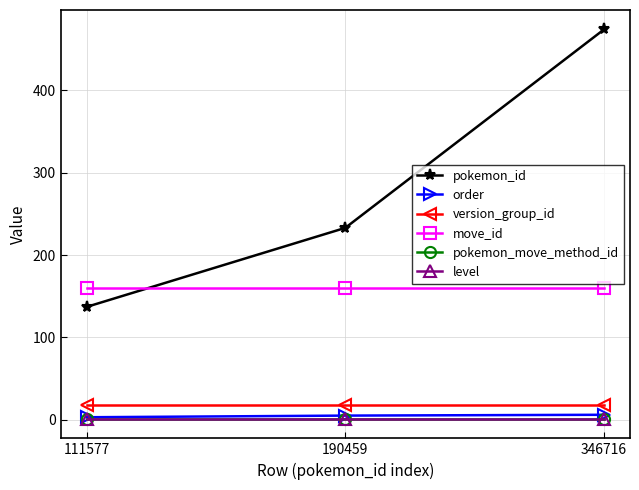

Reading right to left, extract all data points from this chart.

pokemon_id: 346716=474	190459=233	111577=137
order: 346716=6	190459=5	111577=3
version_group_id: 346716=18	190459=18	111577=18
move_id: 346716=160	190459=160	111577=160
pokemon_move_method_id: 346716=1	190459=1	111577=1
level: 346716=1	190459=1	111577=1